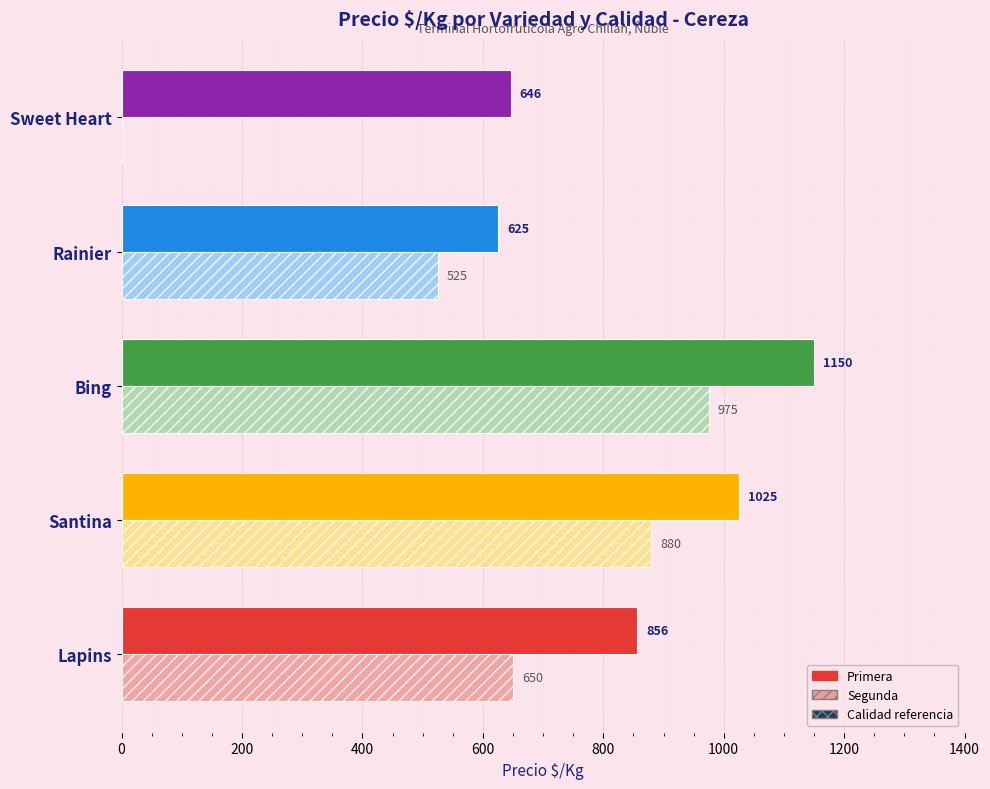

Where is Primera nearest to the value 887?

Lapins